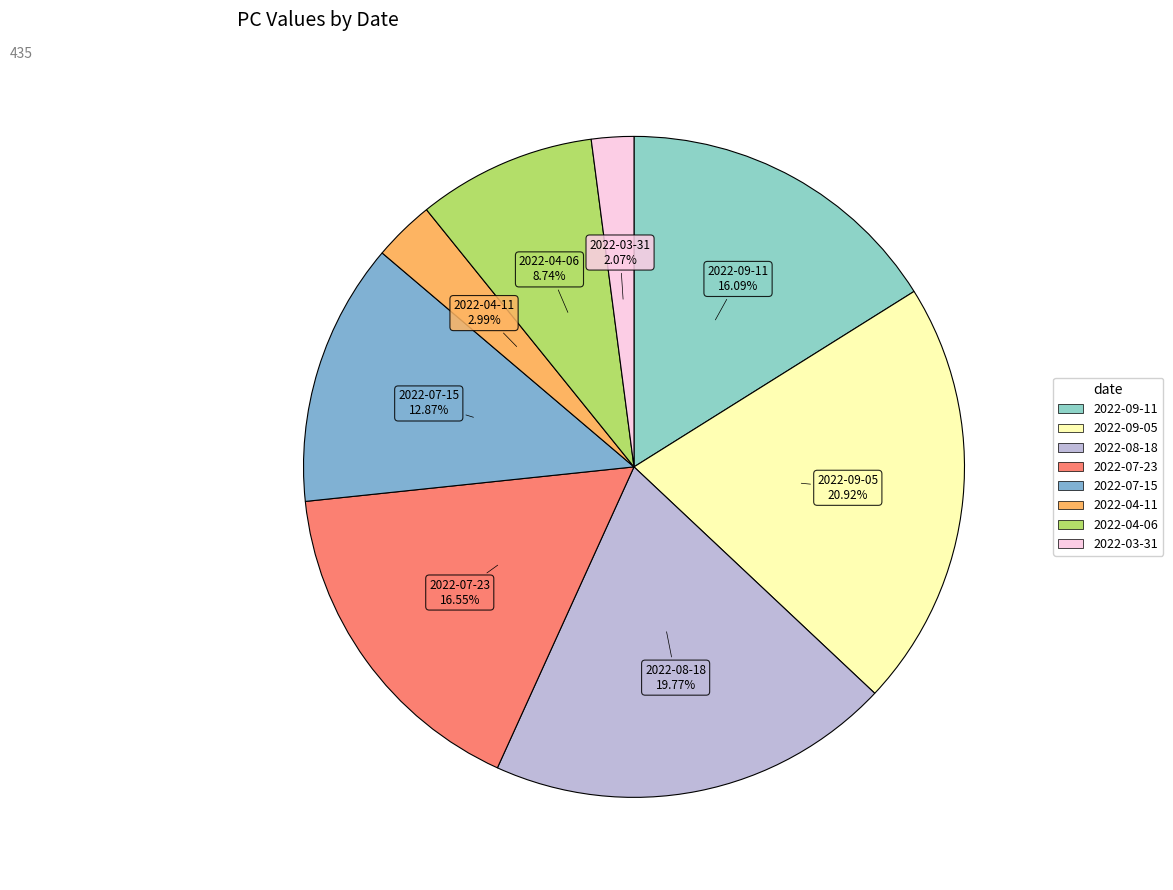

Count the number of slices in the pie.

8